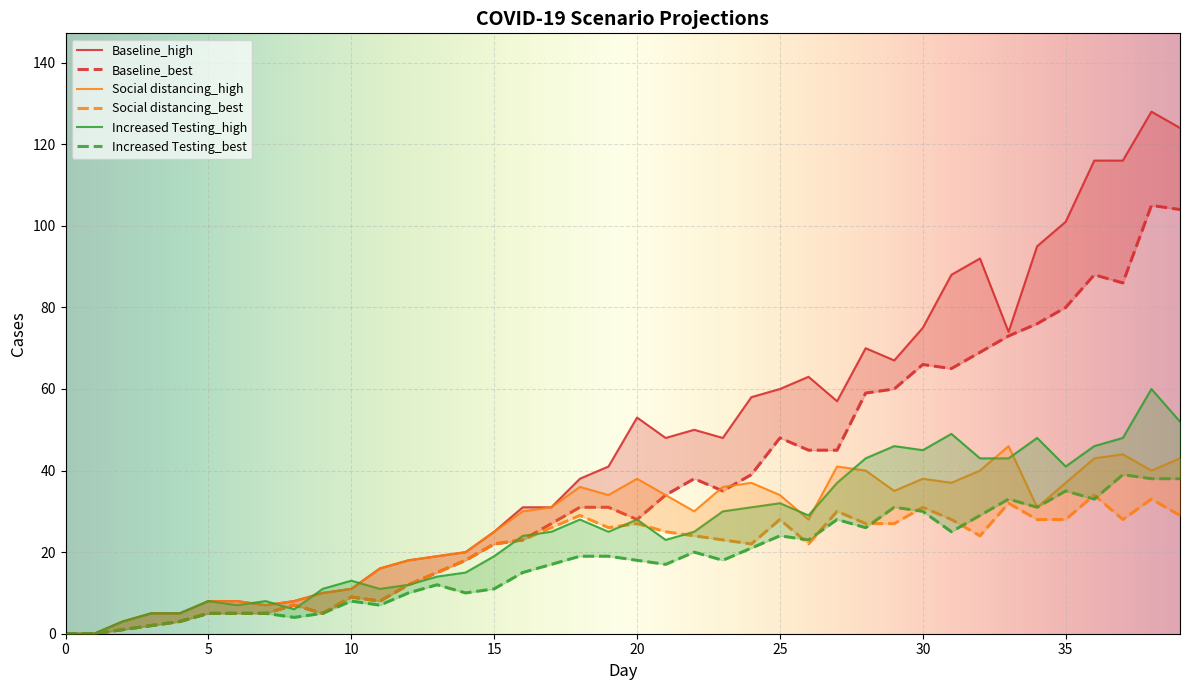

Reading left to right, what are all the values shown in this chart?

Baseline_high: 0	0	3	5	5	8	8	7	8	10	11	16	18	19	20	25	31	31	38	41	53	48	50	48	58	60	63	57	70	67	75	88	92	74	95	101	116	116	128	124
Baseline_best: 0	0	1	2	3	5	5	5	7	5	9	8	12	15	18	22	23	27	31	31	28	34	38	35	39	48	45	45	59	60	66	65	69	73	76	80	88	86	105	104
Social distancing_high: 0	0	3	5	5	8	8	7	8	10	11	16	18	19	20	25	30	31	36	34	38	34	30	36	37	34	28	41	40	35	38	37	40	46	31	37	43	44	40	43
Social distancing_best: 0	0	1	2	3	5	5	5	7	5	9	8	12	15	18	22	23	26	29	26	27	25	24	23	22	28	22	30	27	27	31	28	24	32	28	28	34	28	33	29
Increased Testing_high: 0	0	3	5	5	8	7	8	6	11	13	11	12	14	15	19	24	25	28	25	28	23	25	30	31	32	29	37	43	46	45	49	43	43	48	41	46	48	60	52
Increased Testing_best: 0	0	1	2	3	5	5	5	4	5	8	7	10	12	10	11	15	17	19	19	18	17	20	18	21	24	23	28	26	31	30	25	29	33	31	35	33	39	38	38